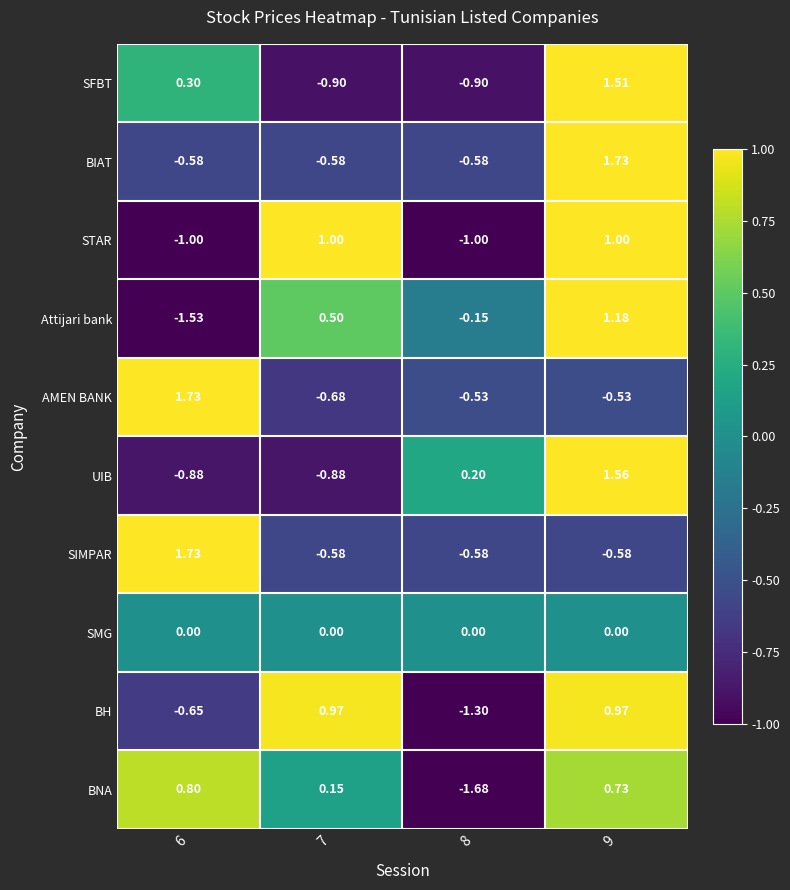

Which series has the largest total across all categories?

SFBT